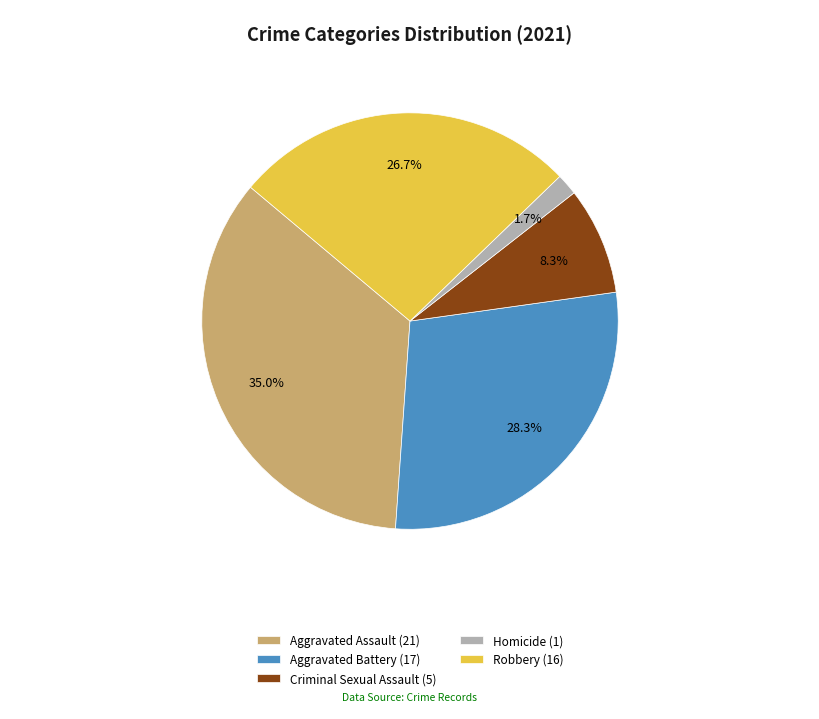

What is the smallest slice in the pie chart?

Homicide